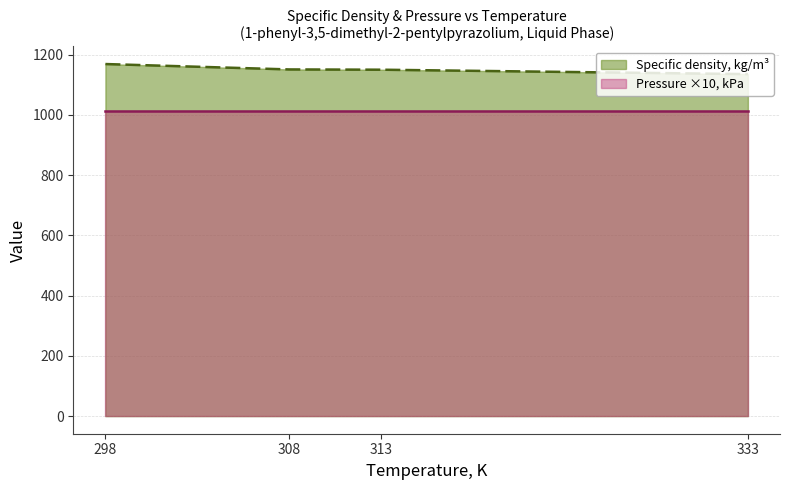

Is it true that the value at 313 is 289.1?

False